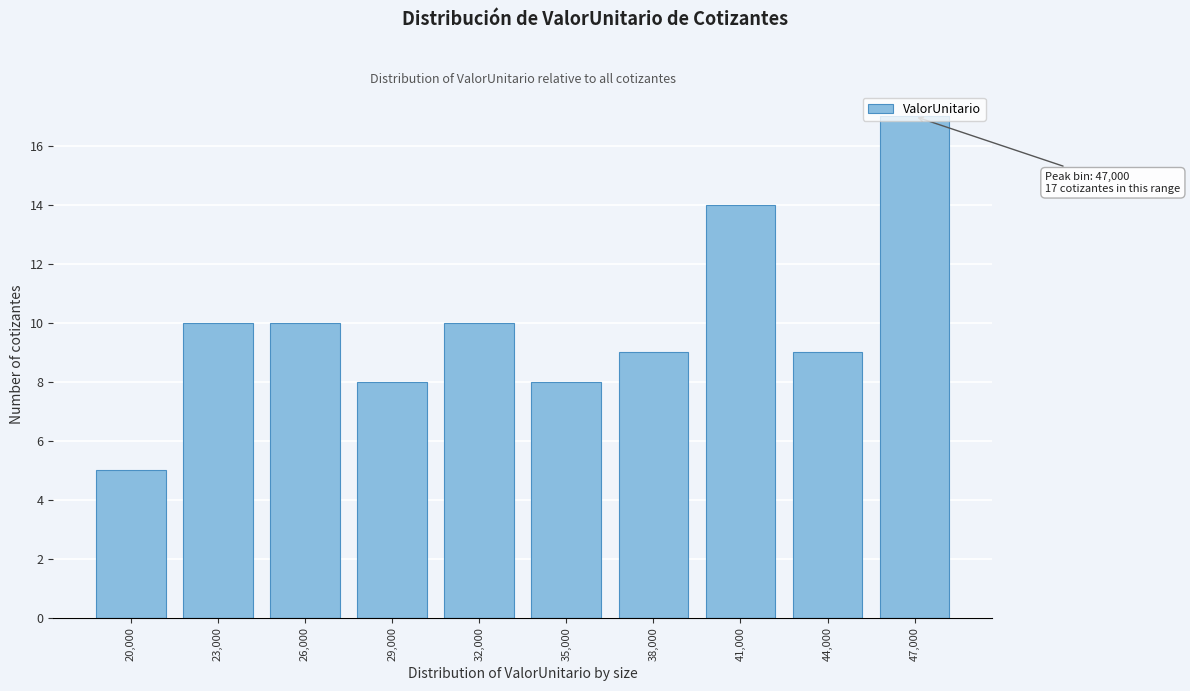

Between 41,000 and 20,000, which is larger?

41,000